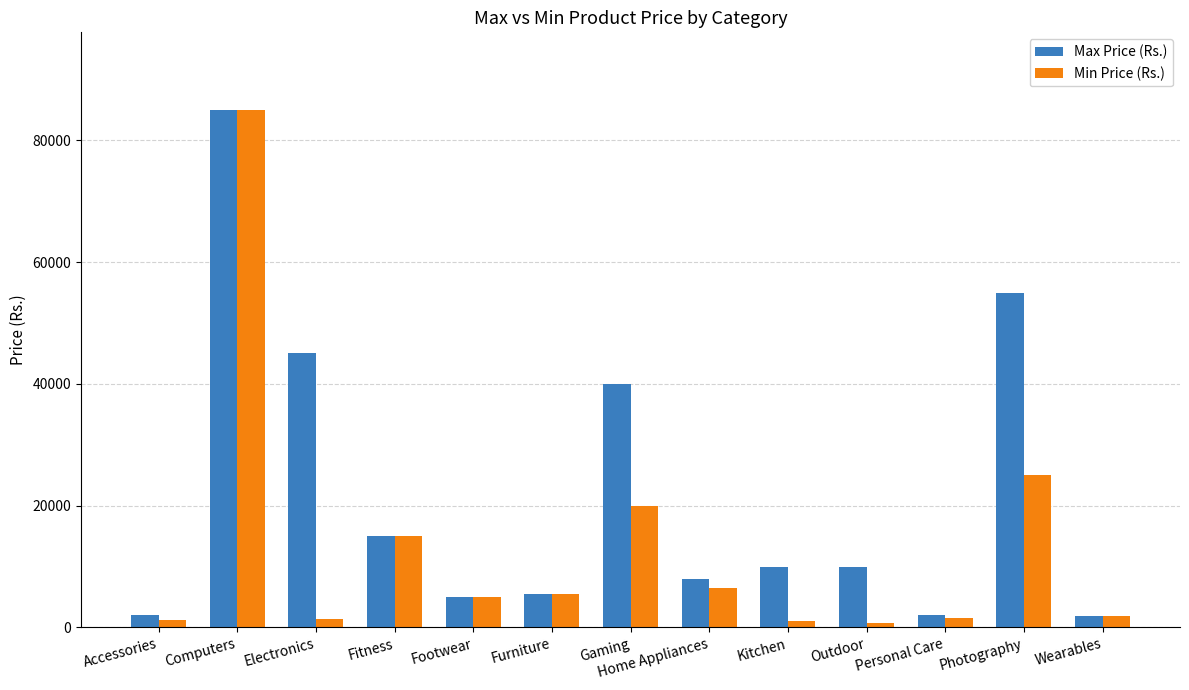

Is the value of Max Price (Rs.) at Home Appliances greater than the value of Min Price (Rs.) at Wearables?

Yes